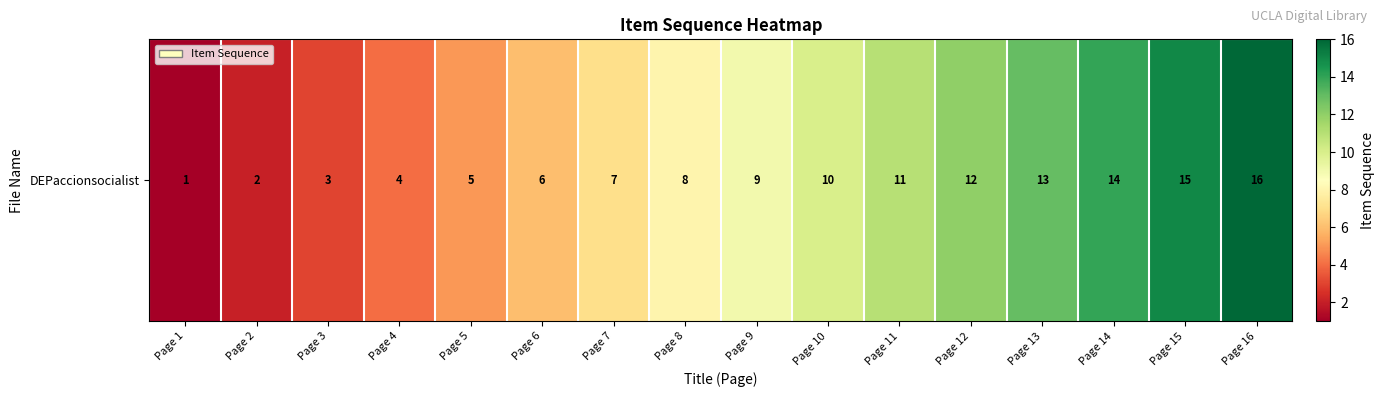

The chart shows a value of 3 at Page 3. True or false?

True